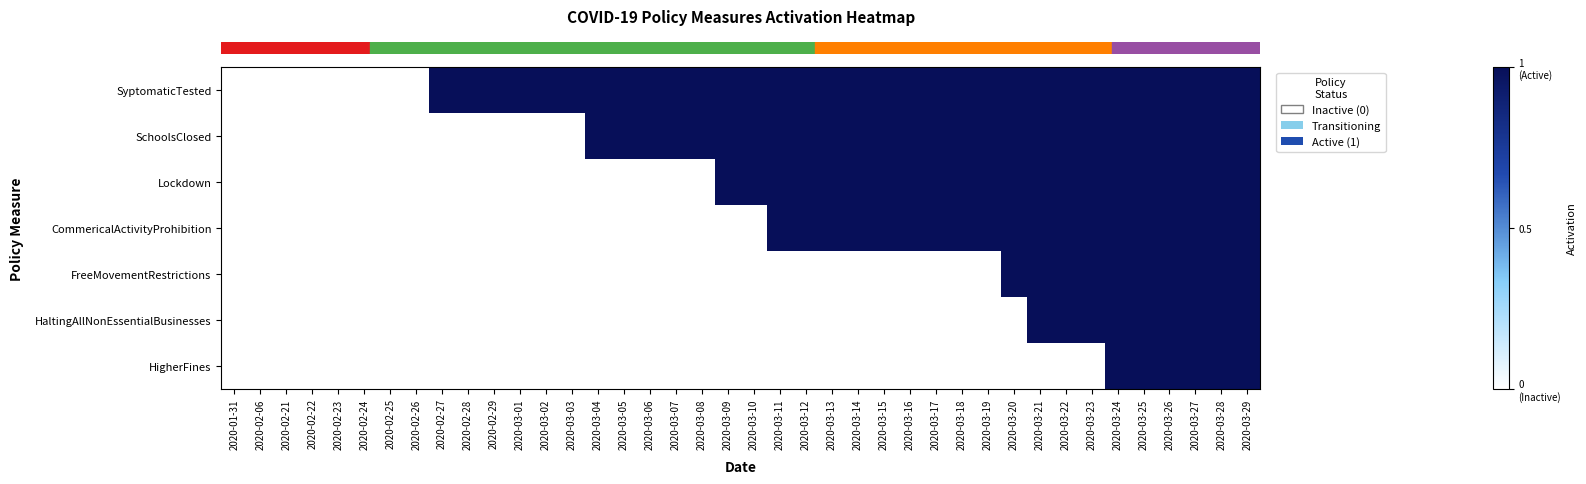

Reading right to left, list all the values displayed in this chart.

row_0: 1	1	1	1	1	1	1	1	1	1	1	1	1	1	1	1	1	1	1	1	1	1	1	1	1	1	1	1	1	1	1	1	0	0	0	0	0	0	0	0
row_1: 1	1	1	1	1	1	1	1	1	1	1	1	1	1	1	1	1	1	1	1	1	1	1	1	1	1	0	0	0	0	0	0	0	0	0	0	0	0	0	0
row_2: 1	1	1	1	1	1	1	1	1	1	1	1	1	1	1	1	1	1	1	1	1	0	0	0	0	0	0	0	0	0	0	0	0	0	0	0	0	0	0	0
row_3: 1	1	1	1	1	1	1	1	1	1	1	1	1	1	1	1	1	1	1	0	0	0	0	0	0	0	0	0	0	0	0	0	0	0	0	0	0	0	0	0
row_4: 1	1	1	1	1	1	1	1	1	1	0	0	0	0	0	0	0	0	0	0	0	0	0	0	0	0	0	0	0	0	0	0	0	0	0	0	0	0	0	0
row_5: 1	1	1	1	1	1	1	1	1	0	0	0	0	0	0	0	0	0	0	0	0	0	0	0	0	0	0	0	0	0	0	0	0	0	0	0	0	0	0	0
row_6: 1	1	1	1	1	1	0	0	0	0	0	0	0	0	0	0	0	0	0	0	0	0	0	0	0	0	0	0	0	0	0	0	0	0	0	0	0	0	0	0